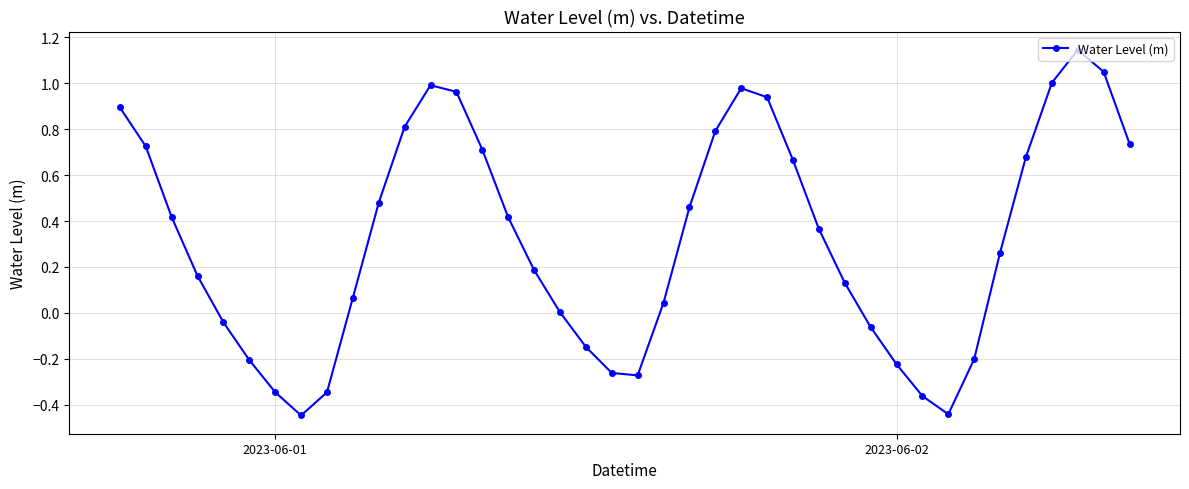

What is the sum of all values?

12.7